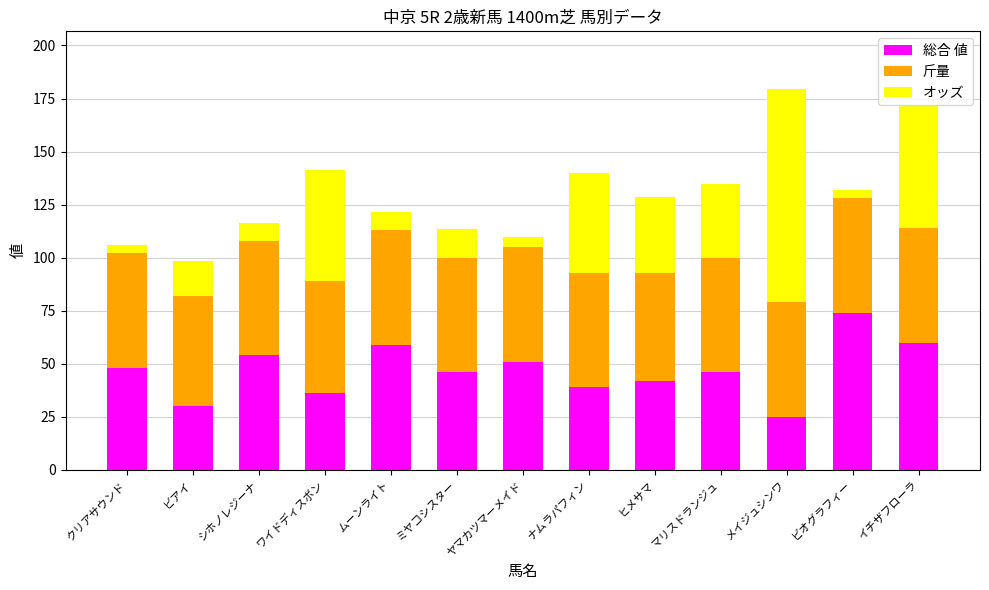

Is it true that 総合 値 equals 48.0 at クリアサウンド?

True